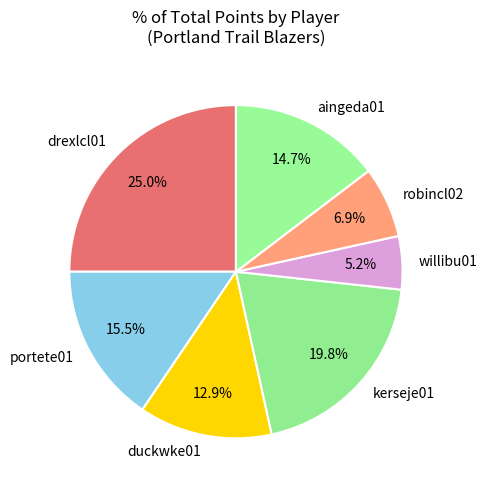

Does any single category account for the majority?

No